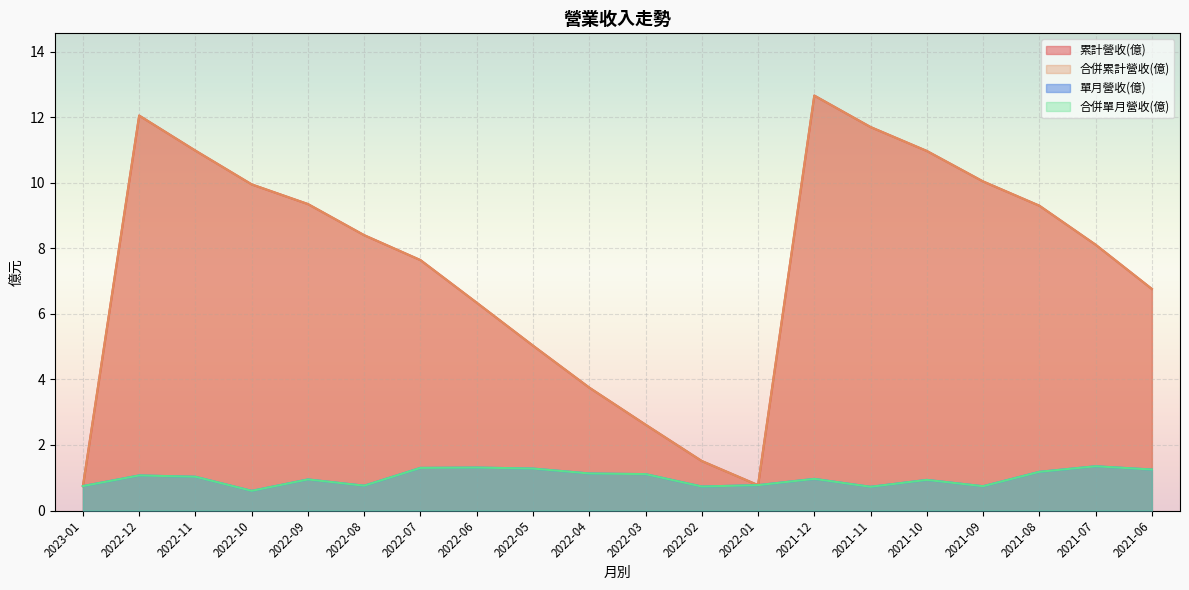

Rank the categories by 合併單月營收(億) value from lowest to highest.

2022-10, 2021-11, 2022-02, 2021-09, 2023-01, 2022-08, 2022-01, 2021-10, 2022-09, 2021-12, 2022-11, 2022-12, 2022-03, 2022-04, 2021-08, 2021-06, 2022-05, 2022-07, 2022-06, 2021-07